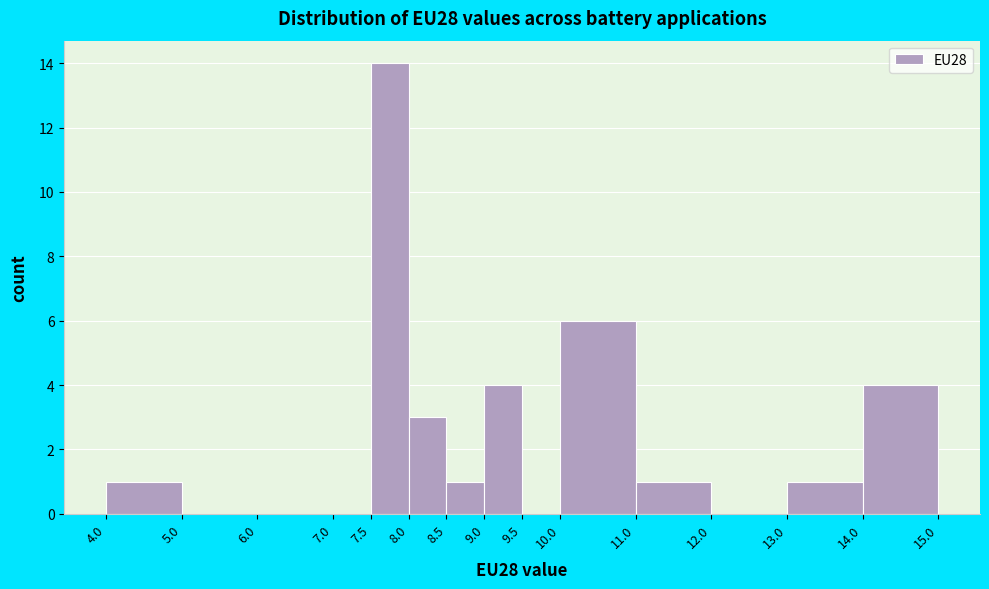

How tall is the bar that spans 8.0 to 8.5 on the x-axis? The values are not printed on the chart, so give them approximately, as read against the axis.

3